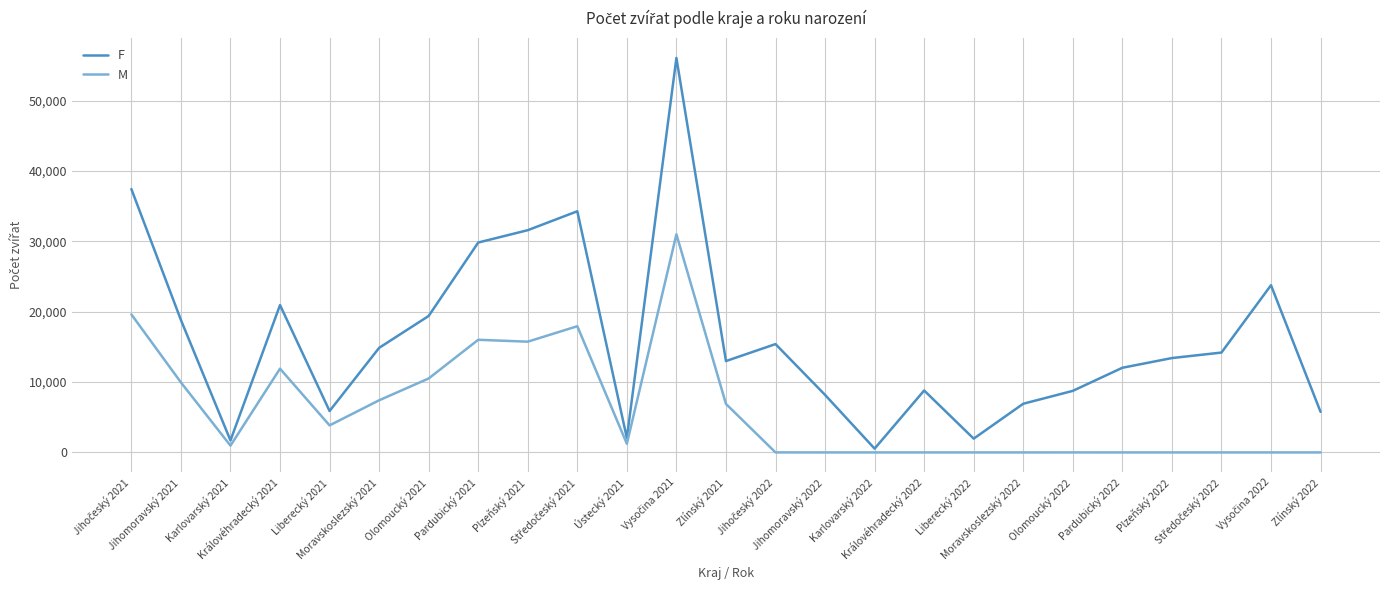

Which series has the largest total across all categories?

F